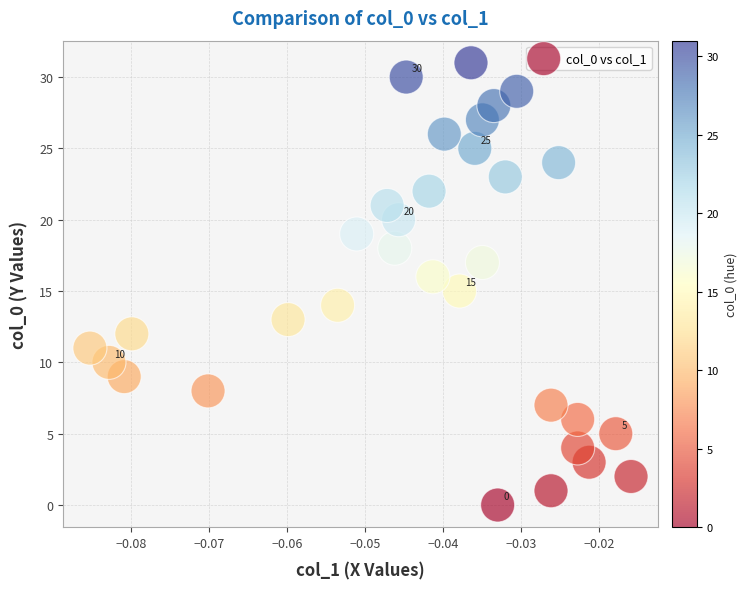

What is the range of Y values (max minus min)?

31